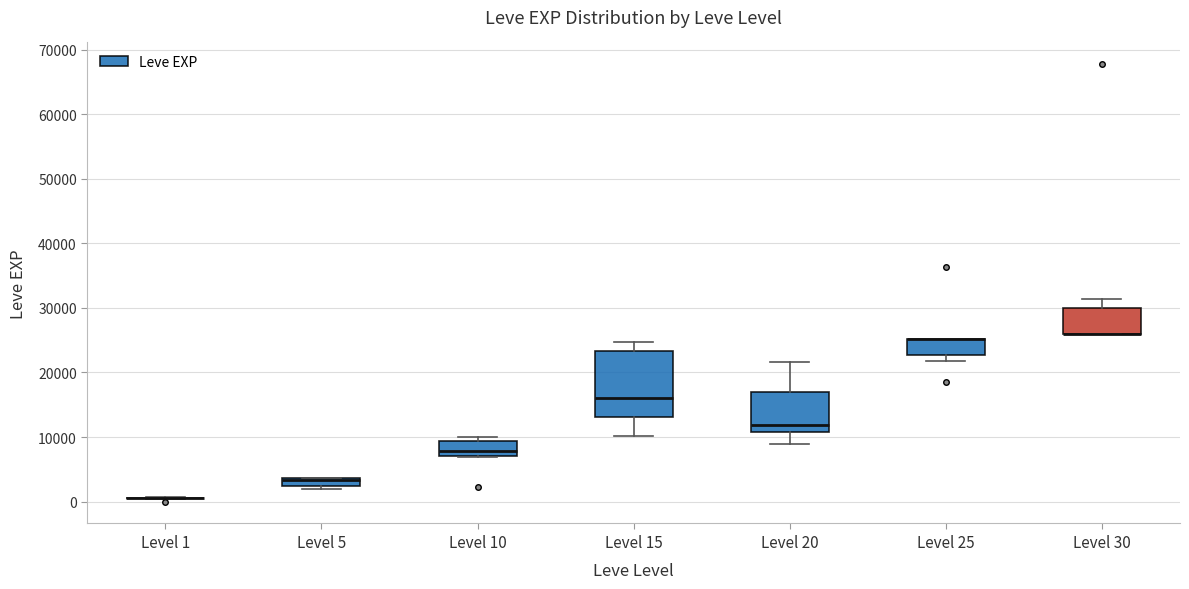

Which box is the tallest, from its lower edge to its upper edge?

Level 15